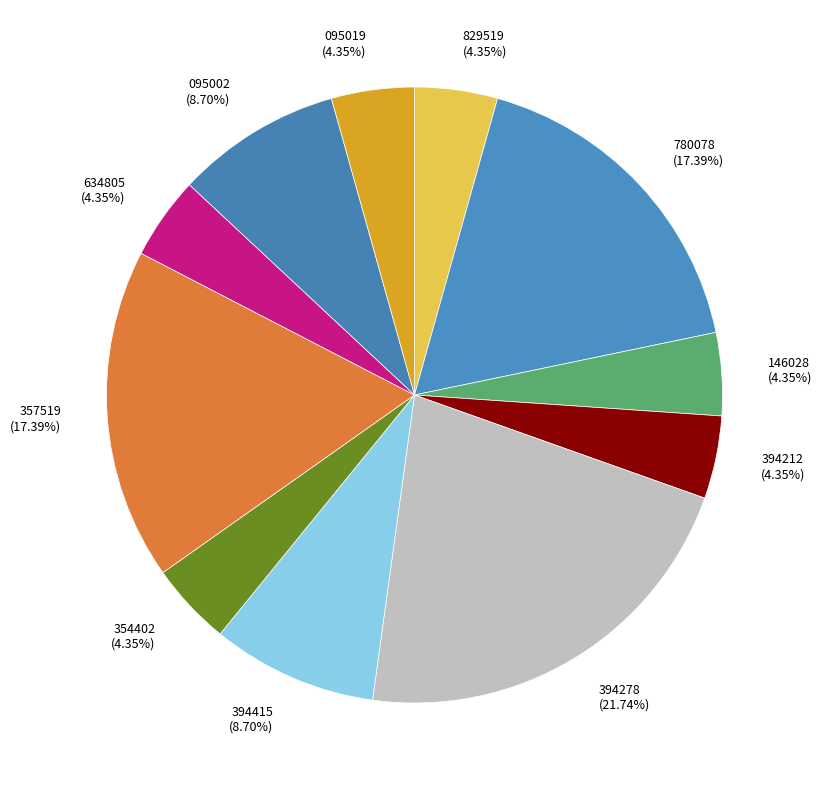

Do 394415 (8.70%) and 146028 (4.35%) together represent more than half of the pie?

No